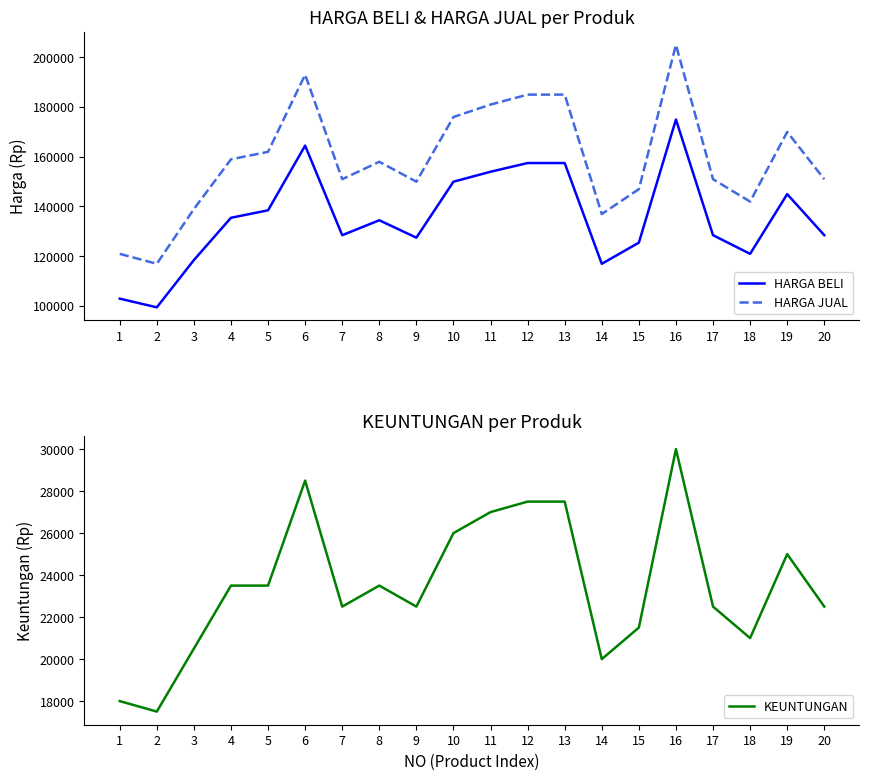

The value of HARGA JUAL at 17 is 269393. True or false?

False